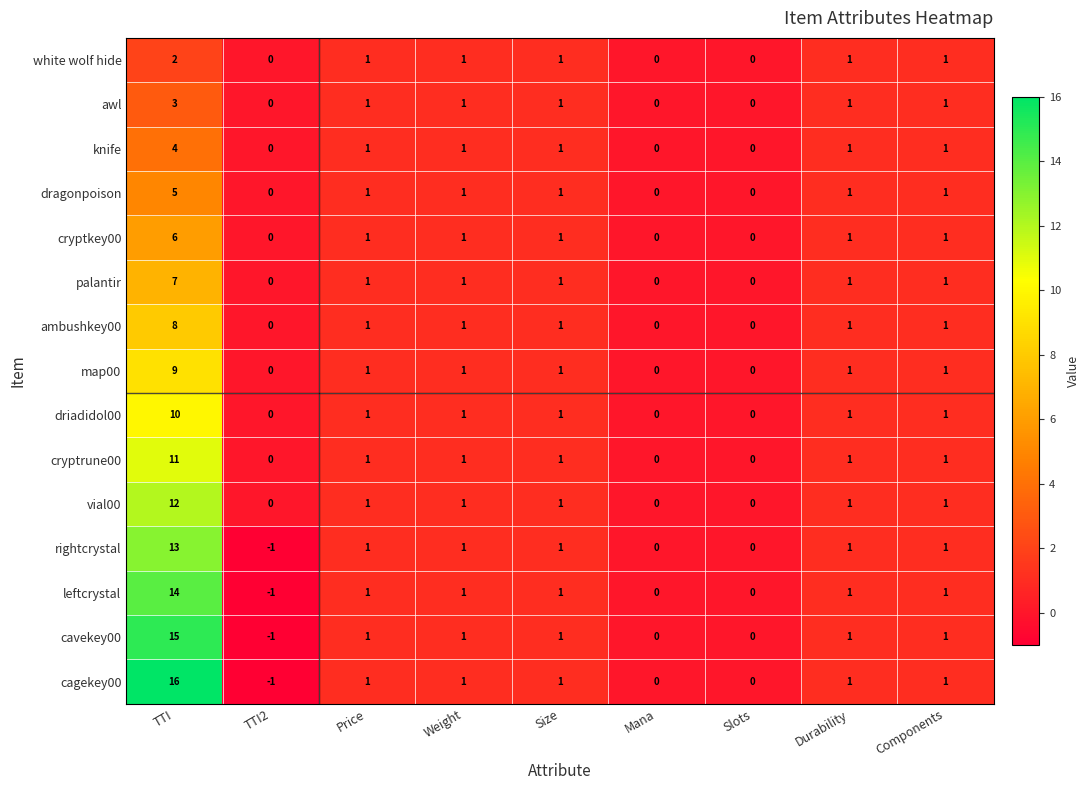

What is the difference between the maximum and minimum values in the palantir series?

7